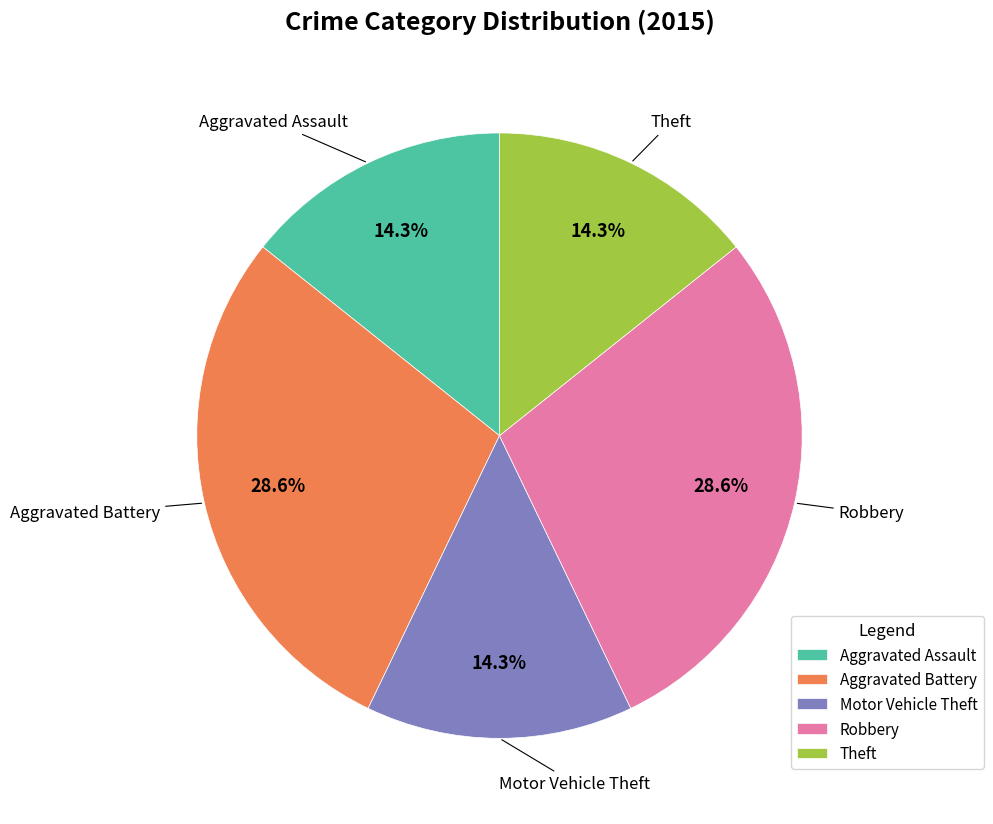

To the nearest percent, what is the difference between the Aggravated Assault and Robbery slice percentages?

14%